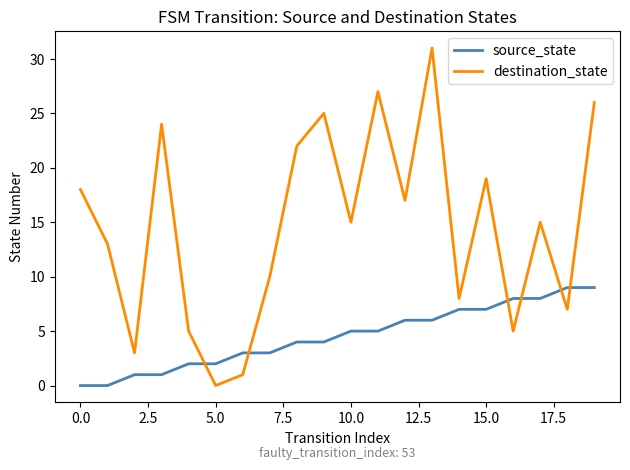

Rank the series by their maximum value, from highest to lowest.

destination_state, source_state